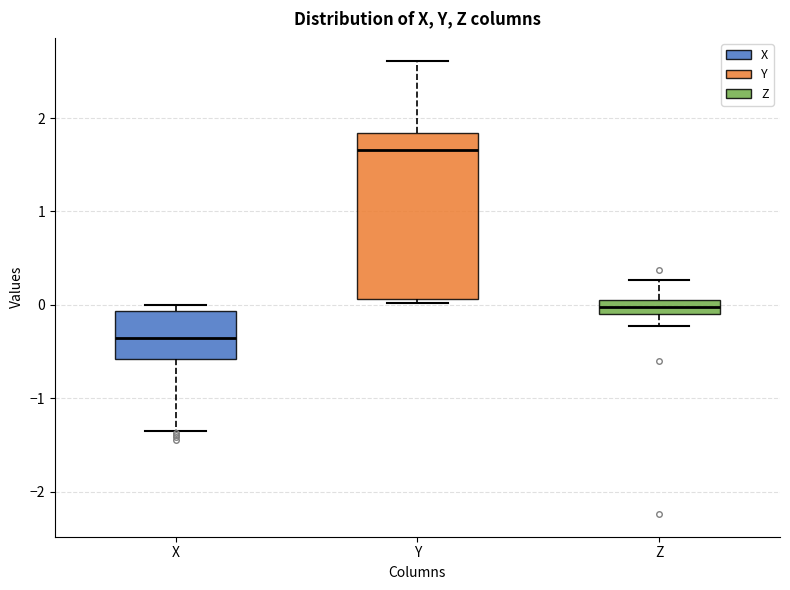

Reading left to right, read every box against the y-axis: the position of its median line, the range the box covers, and the ends of its whiskers. The values are not printed on the chart, so give them approximately, as read against the axis.

X: median -0.4, box -0.6 to -0.1, whiskers -1.3 to 0.0
Y: median 1.7, box 0.1 to 1.8, whiskers 0.0 to 2.6
Z: median 0.0, box -0.1 to 0.1, whiskers -0.2 to 0.3